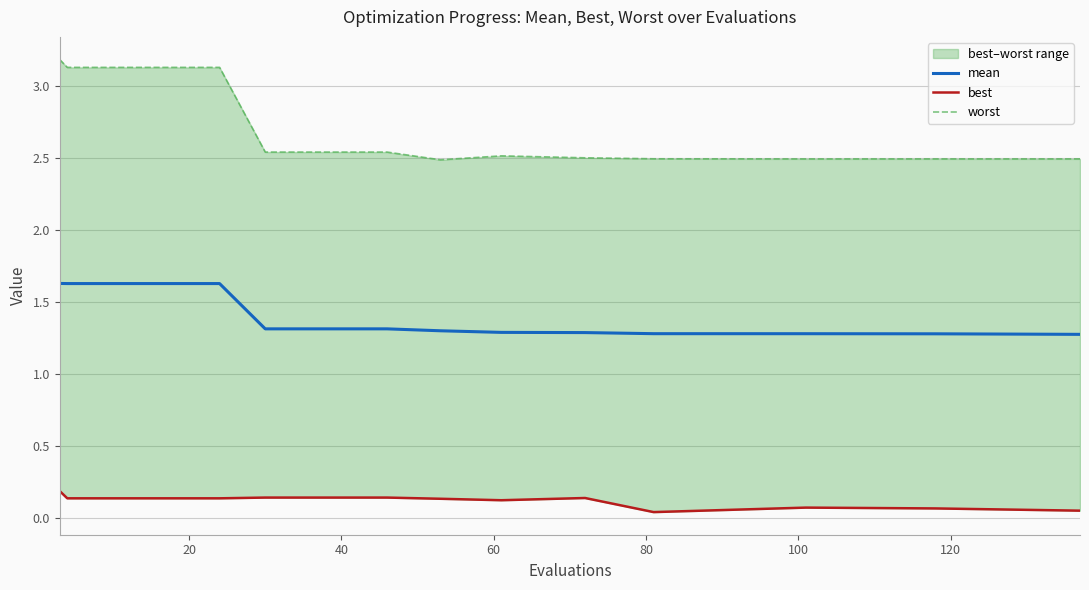

True or false: best has a value of 0.1 at 120.

True